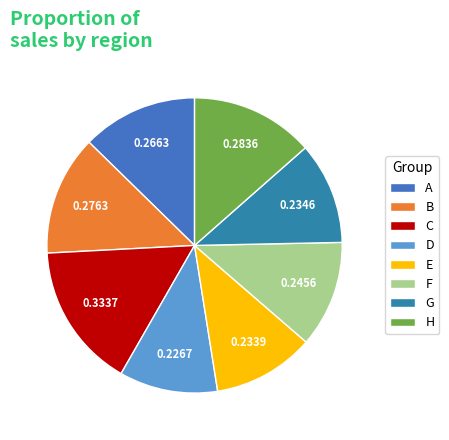

What is the smallest slice in the pie chart?

D